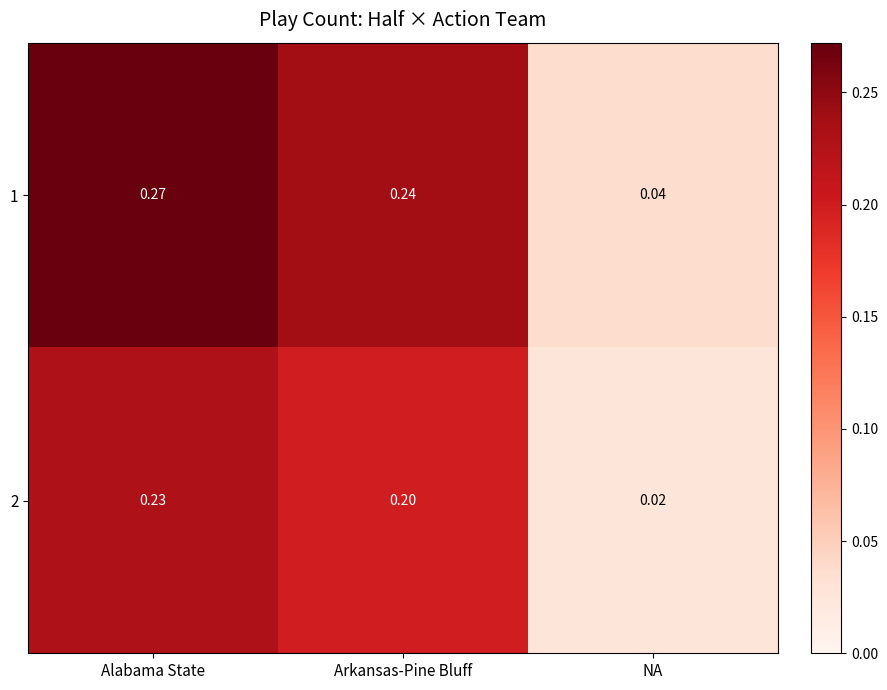

At which label is 1 closest to 0?

NA